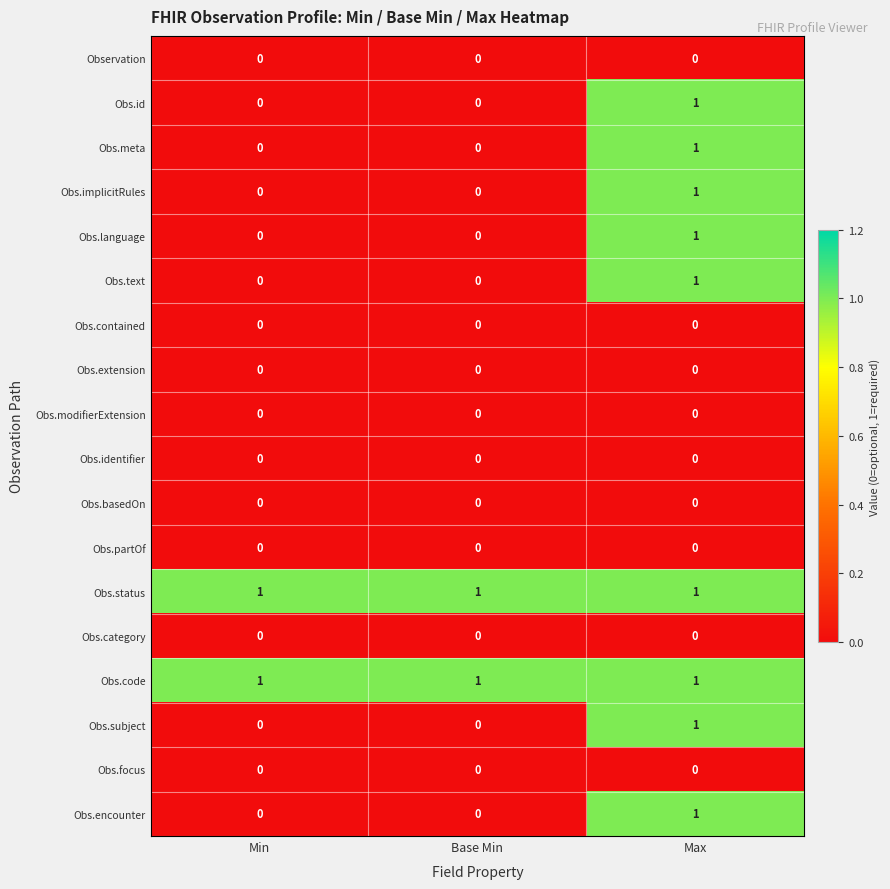

What is the sum of all Obs.status values?

3